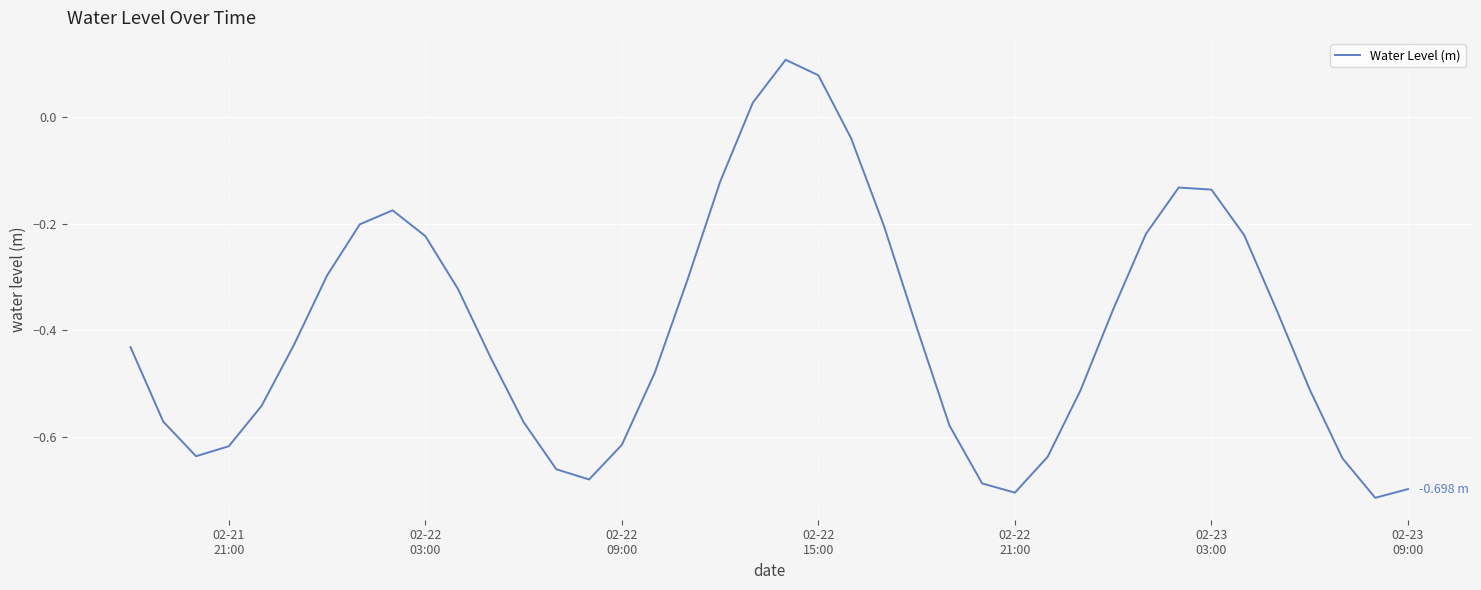

What is the difference between the maximum and minimum values?

0.8